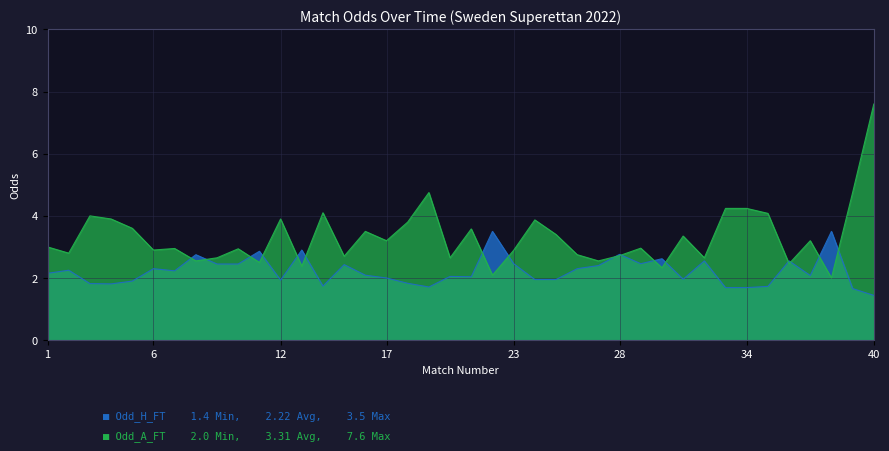

Which series has the largest range (max minus min)?

Odd_A_FT